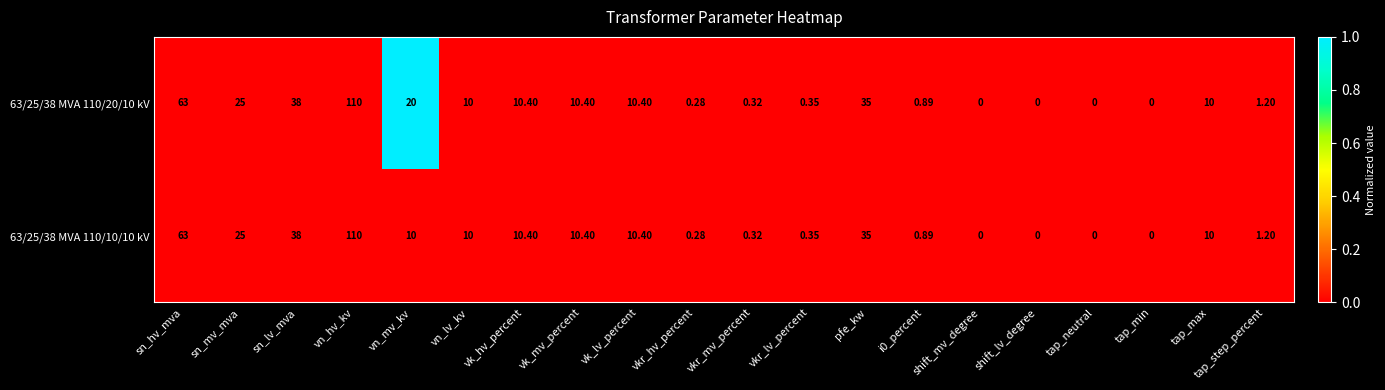

How many categories are shown in the chart?

20